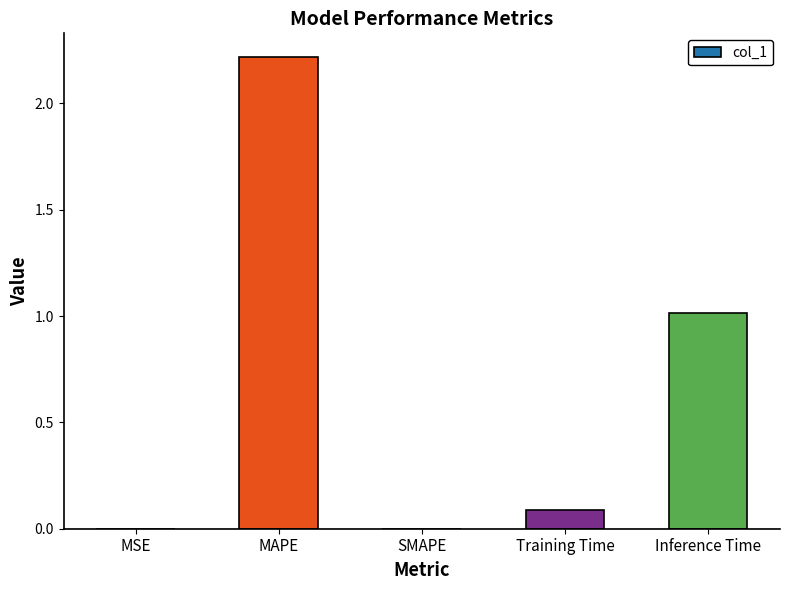

What is the sum of all values?

3.3